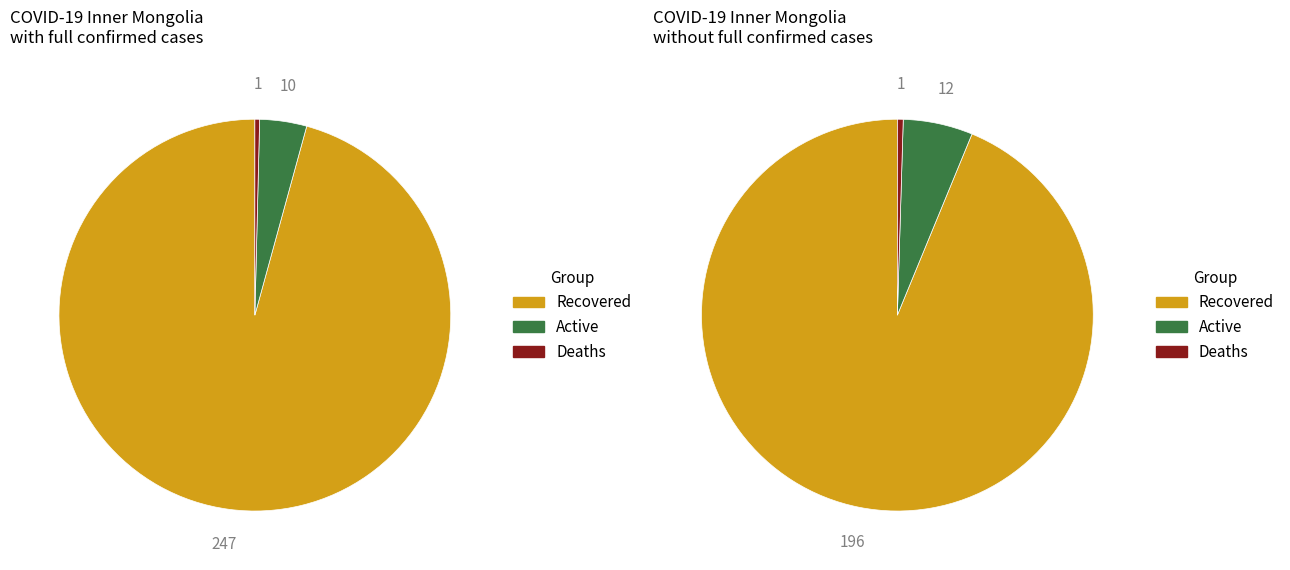

Which series changed the most between 2020-05-15 and 2020-06-29?

Recovered